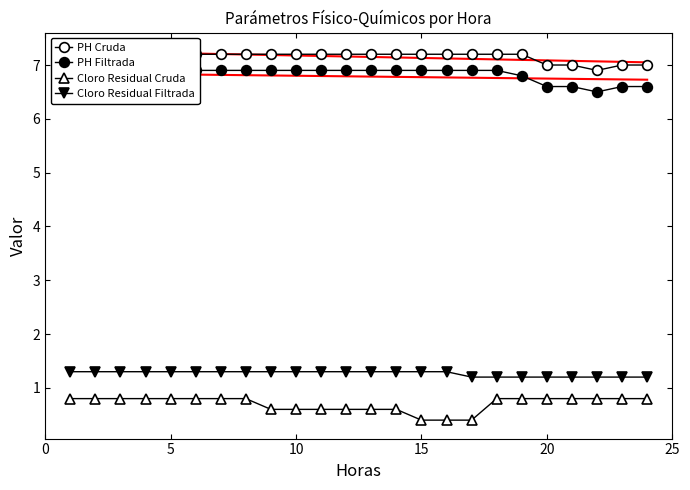

Which series has the largest total across all categories?

PH Cruda